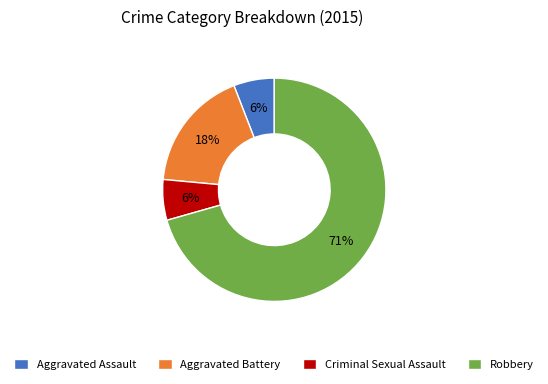

To the nearest percent, what percentage of the pie is Criminal Sexual Assault?

6%